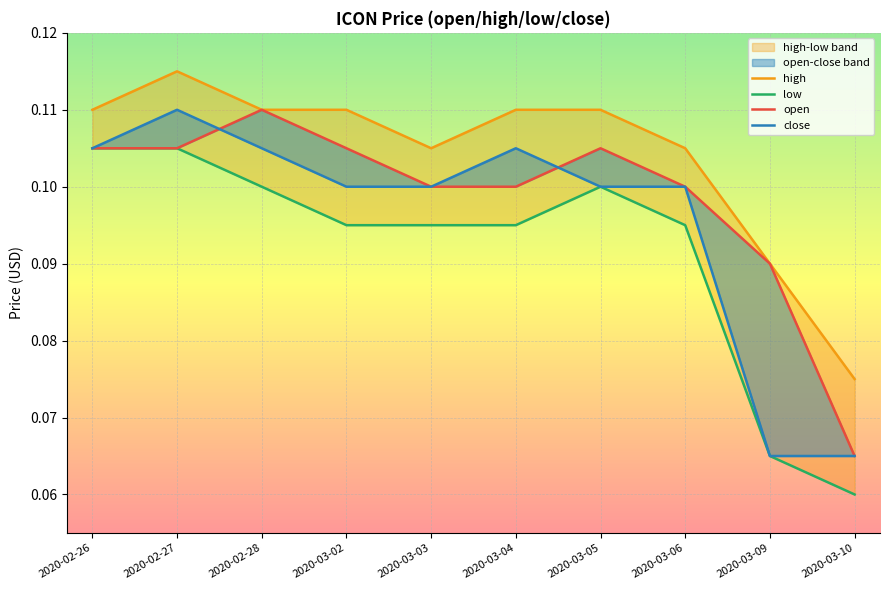

True or false: close has more than 1 interior local peaks.

True